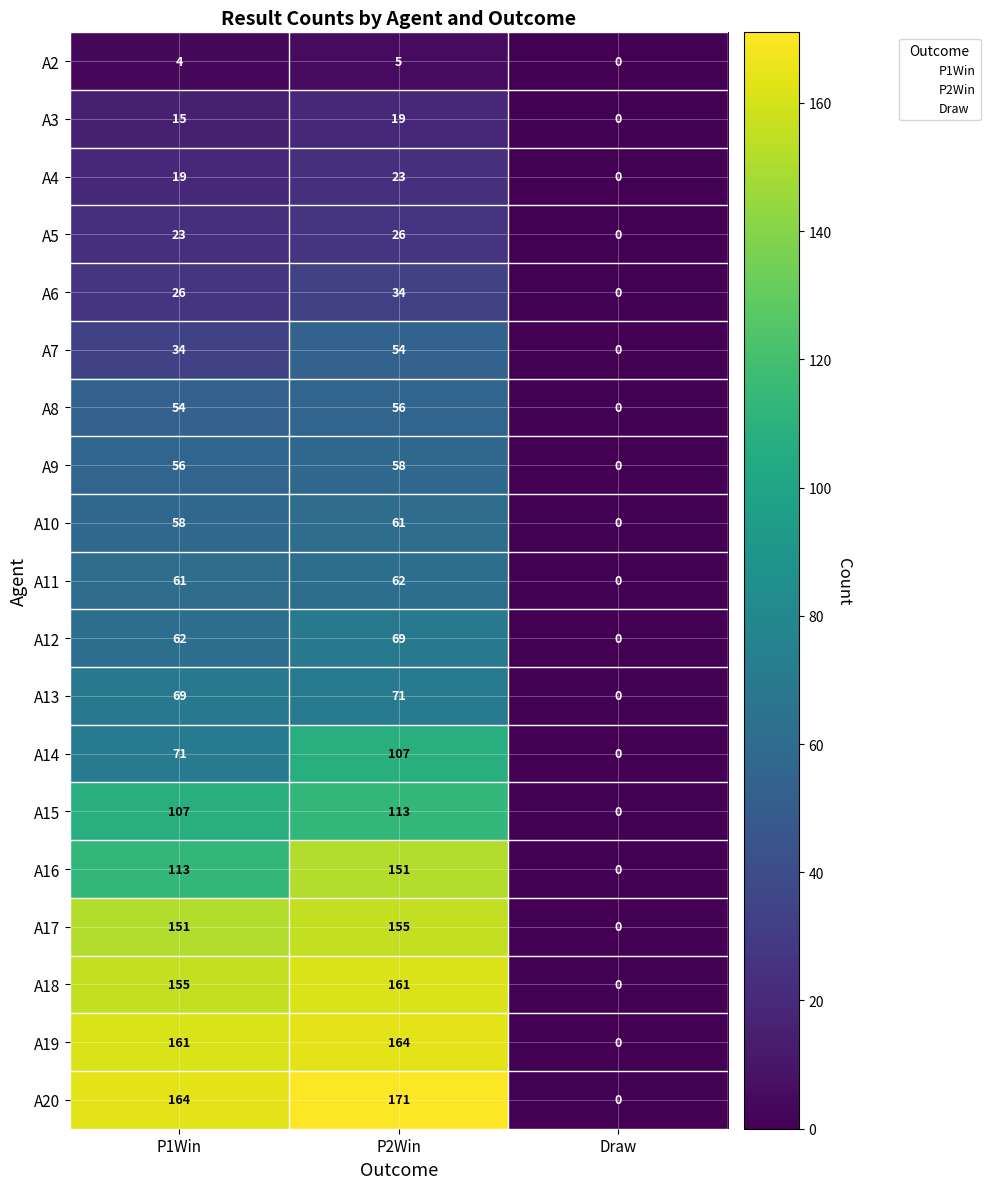

At which category is the sum across all series the highest?

P2Win